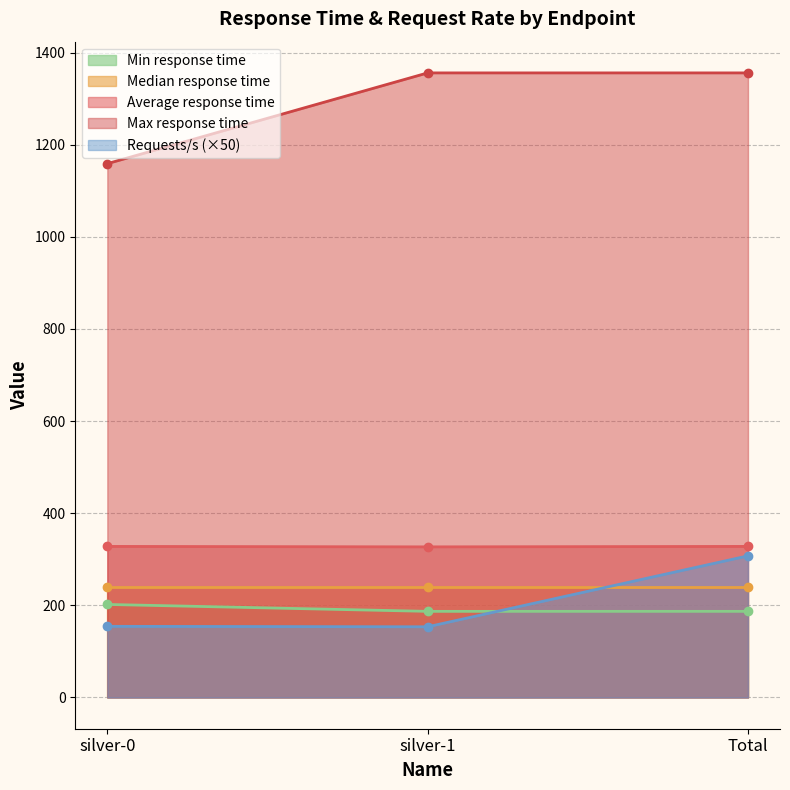

What is the value of the Max response time point at the 1st from the left?

1159.0